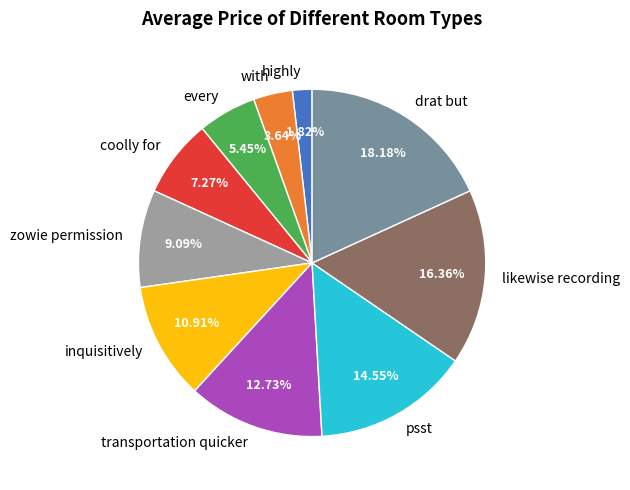

Count the number of slices in the pie.

10